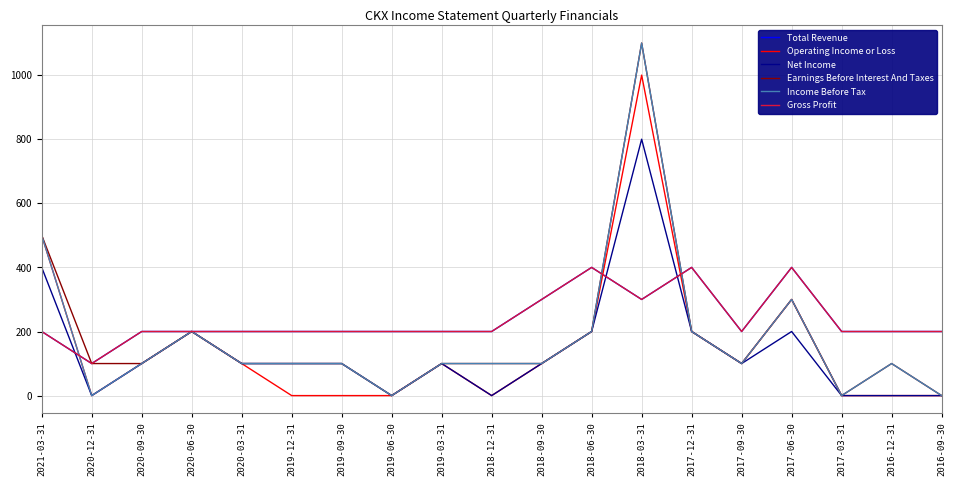

What is the difference between the maximum and second lowest values in the Income Before Tax series?

1100